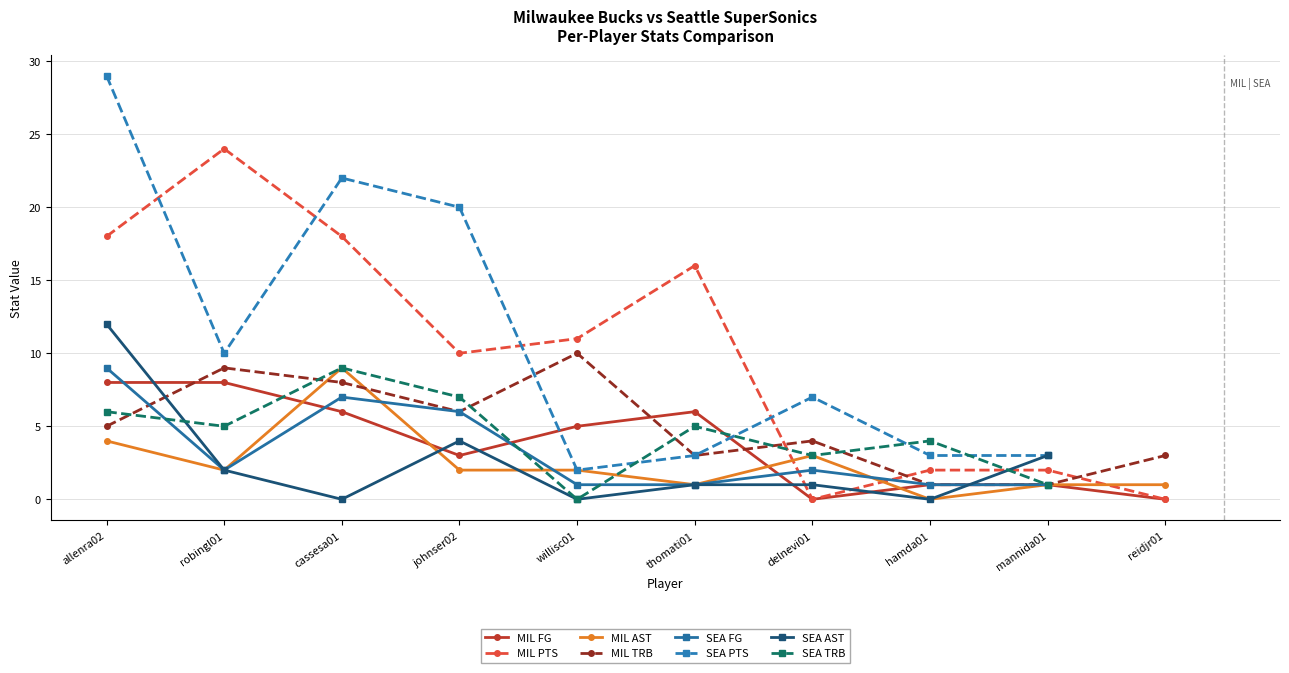

What is the label of the 3rd point from the right?

hamda01